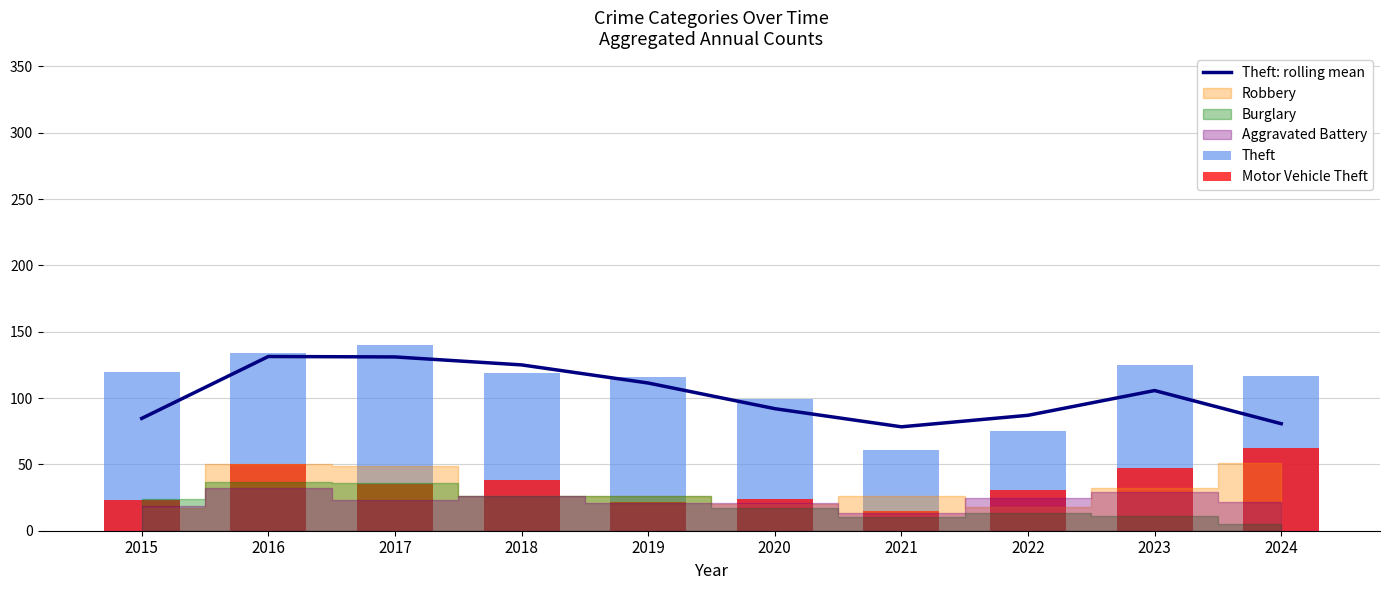

What is the difference between the second highest and second lowest values in the Motor Vehicle Theft series?

28.0